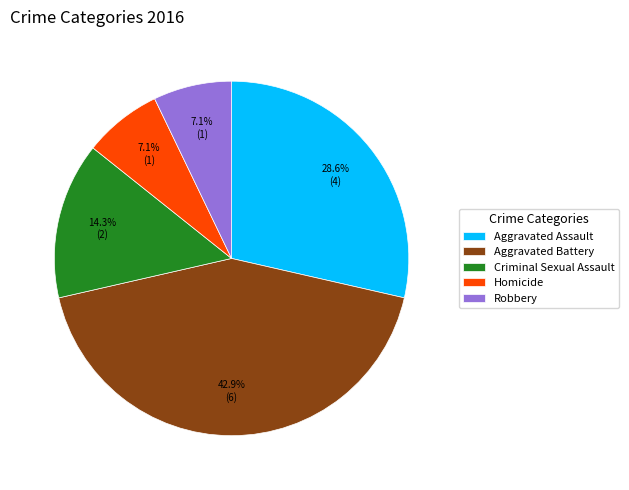

To the nearest percent, what is the difference between the Homicide and Aggravated Assault slice percentages?

21%